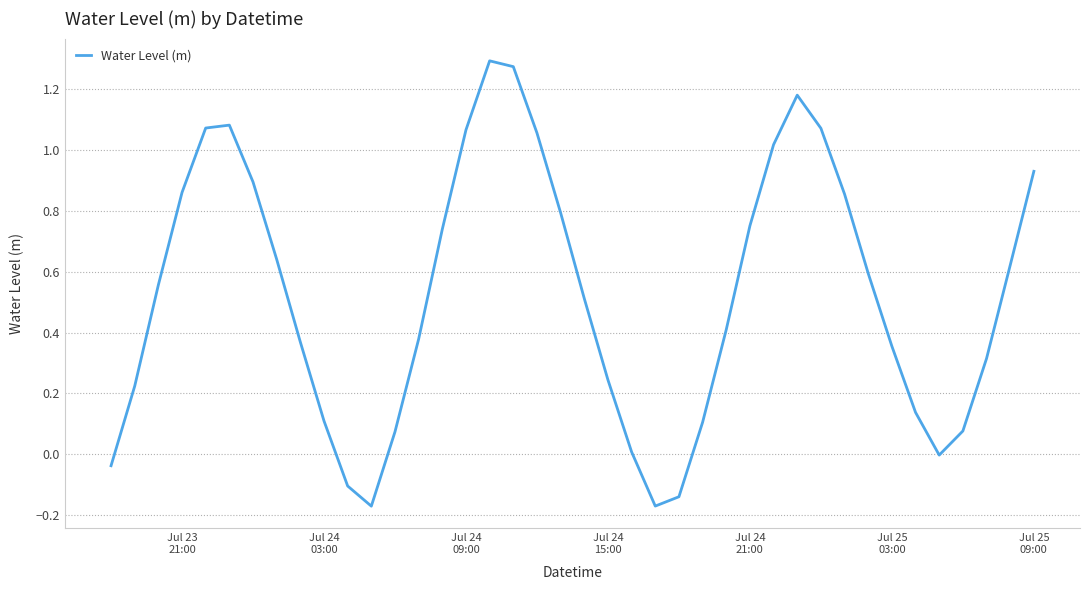

What is the difference between the maximum and minimum values?

1.5